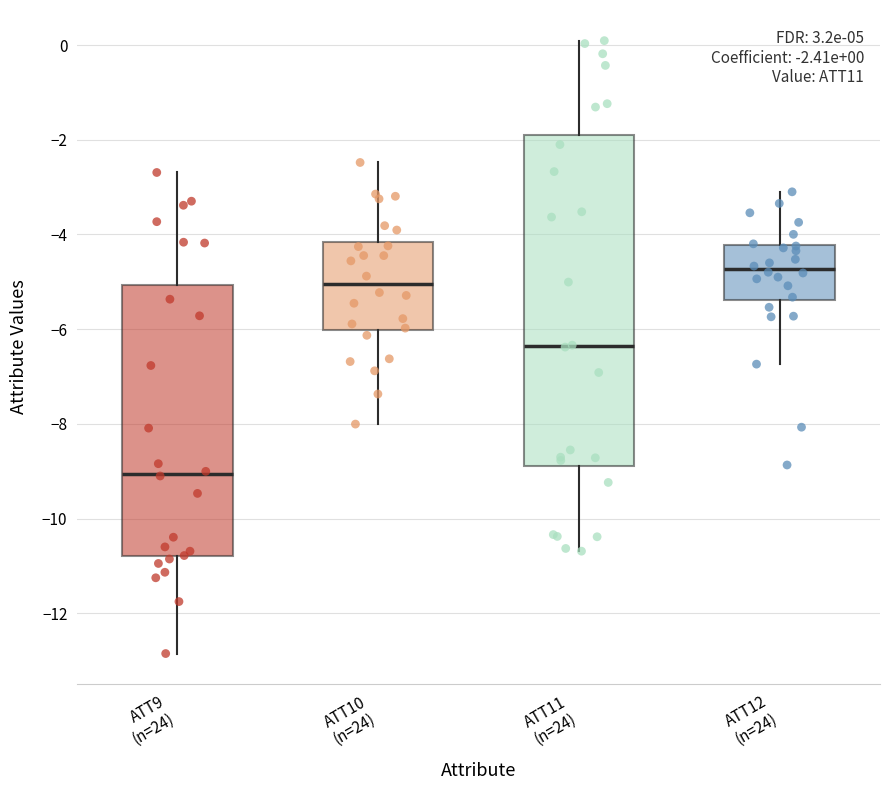

Comparing the boxes themselves (not the whiskers), which one is the tallest?

ATT11 (n=24)